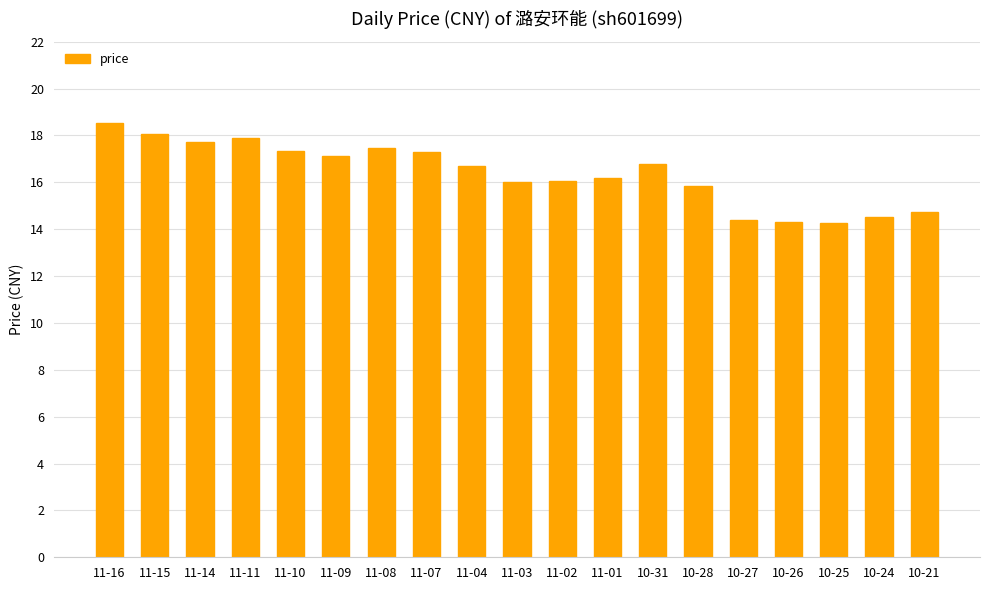

The chart shows a value of 30.1 at 11-15. True or false?

False